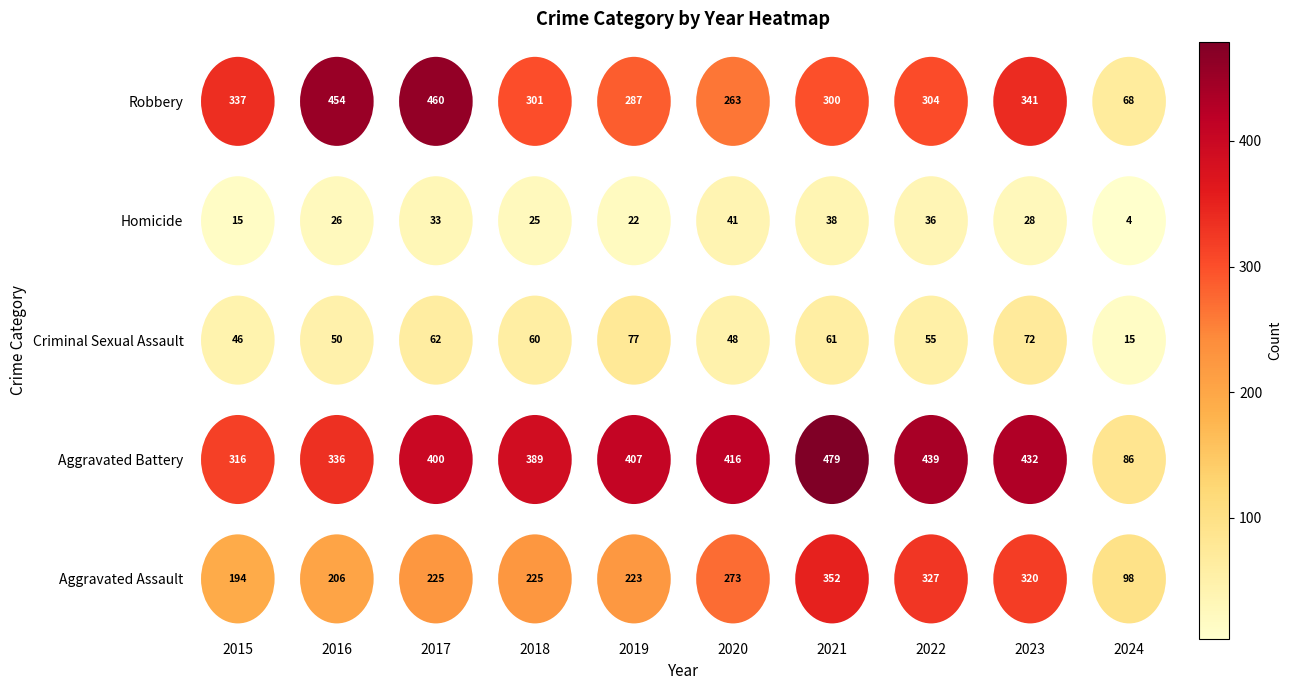

What is the difference between the maximum and minimum values in the Criminal Sexual Assault series?

62